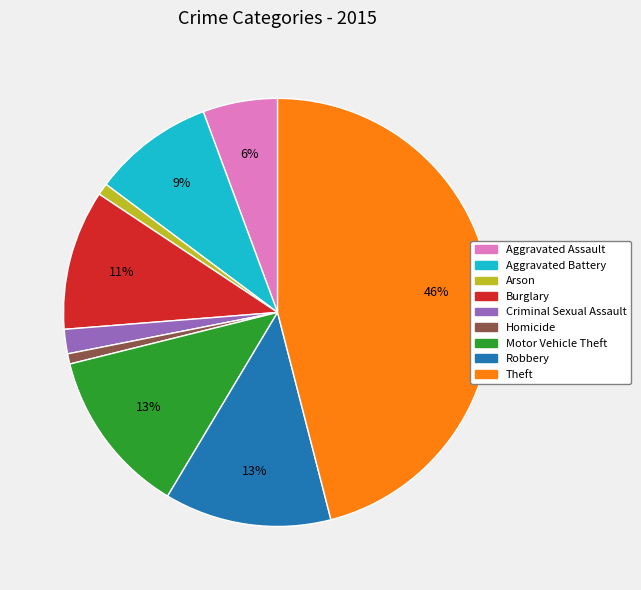

Combined, do Aggravated Assault and Homicide account for over 50%?

No